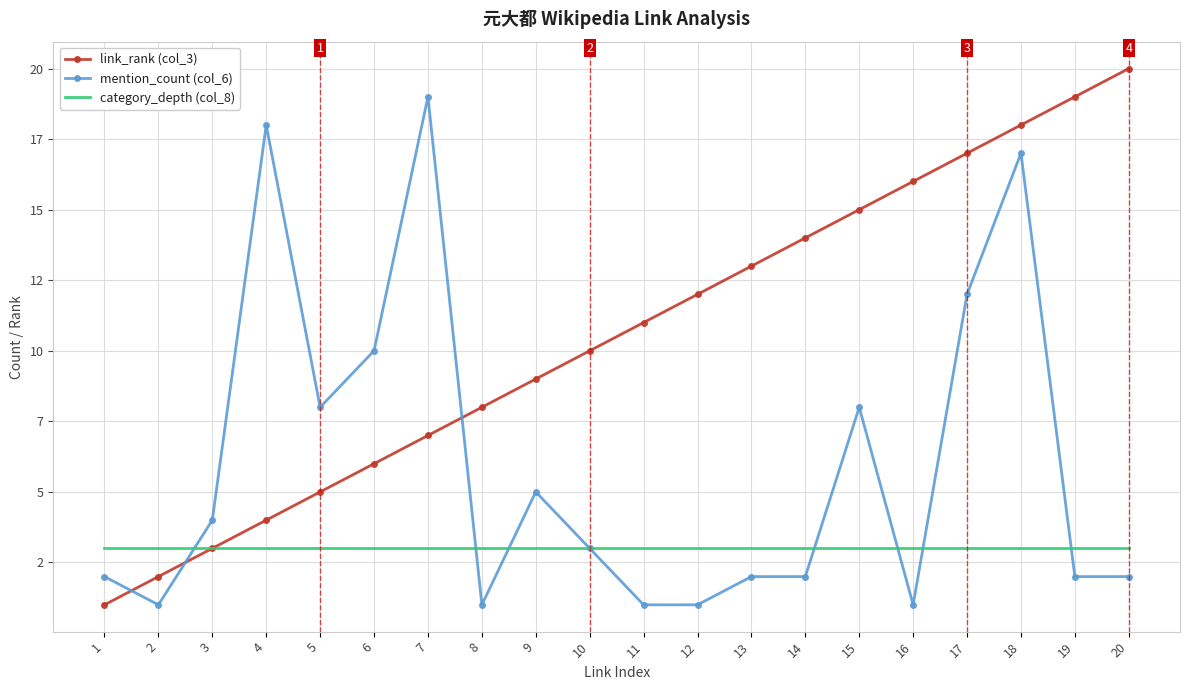

Between which two adjacent categories do link_rank (col_3) and mention_count (col_6) first intersect?

1 and 2